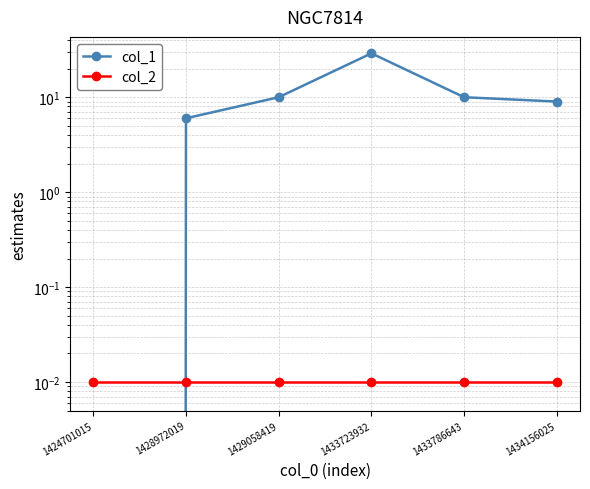

What is the maximum value for col_1?

29.0